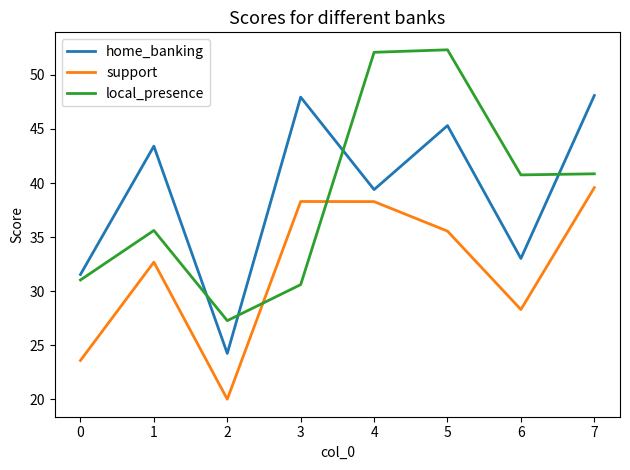

What is the difference between the highest and lowest values at 7?

8.5